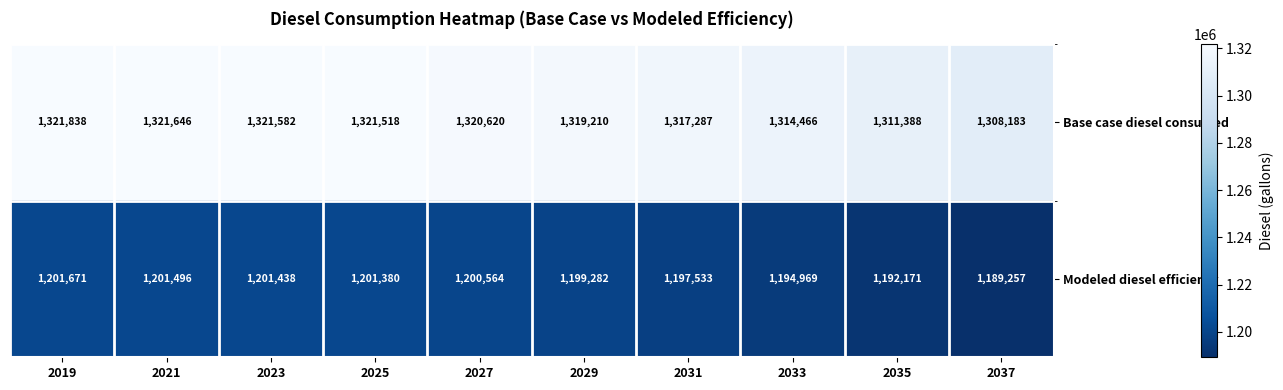

Which series has the largest range (max minus min)?

Base case diesel consumed